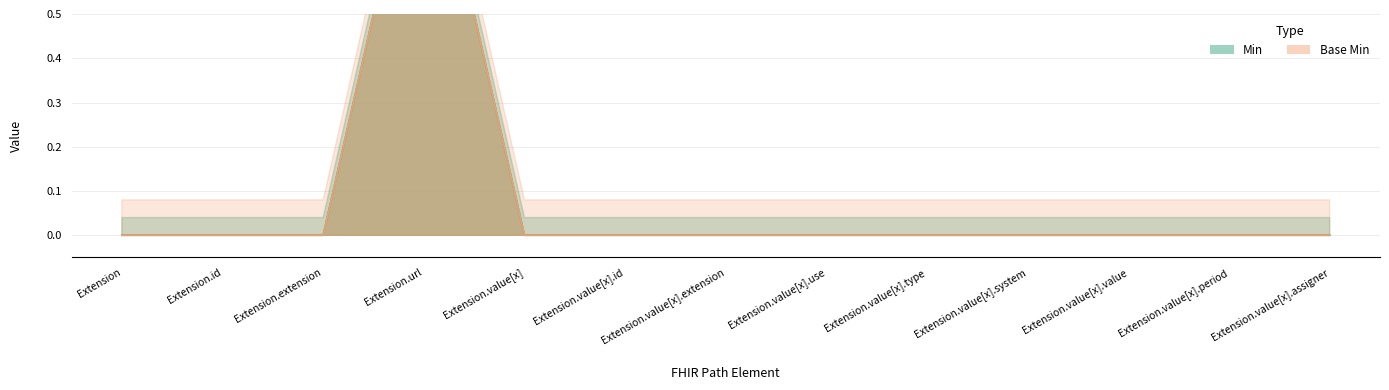

What is the difference between the maximum and second lowest values in the Min series?

1